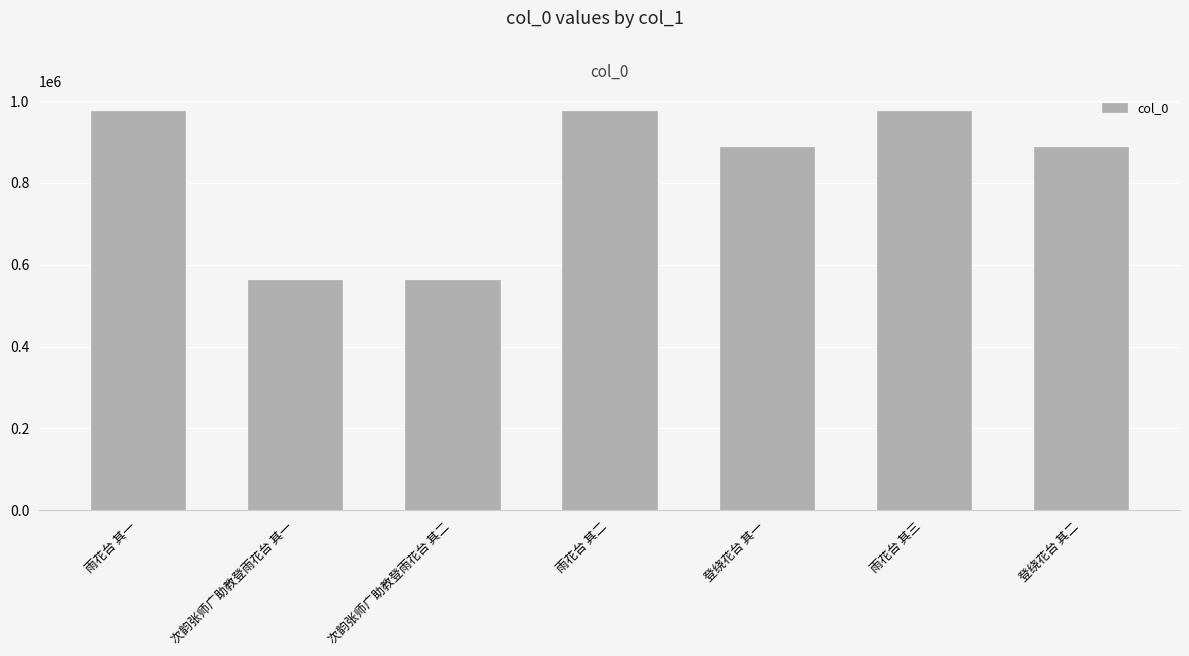

How many data points does each series have?

7